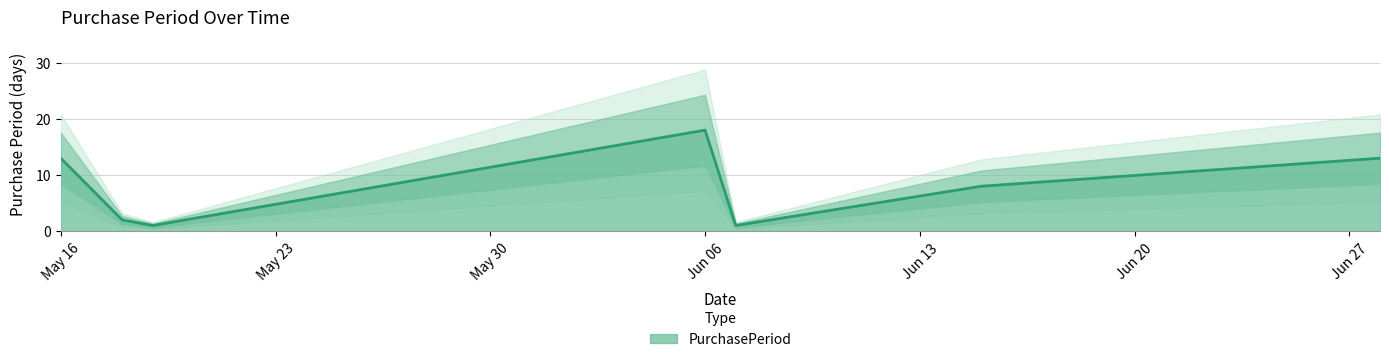

What position from the right is 2016-06-07?

3